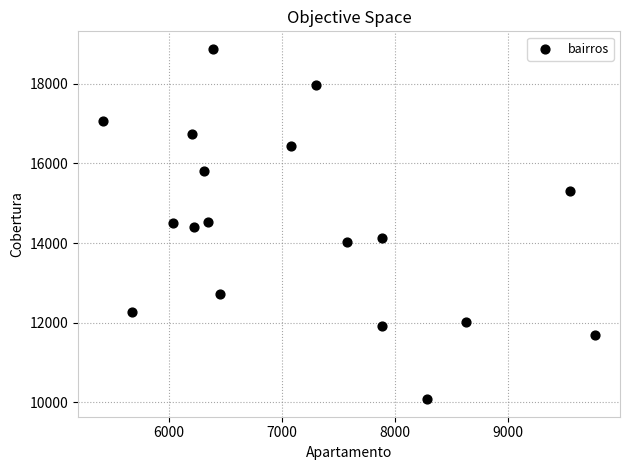

What is the range of X values (max minus min)?

4358